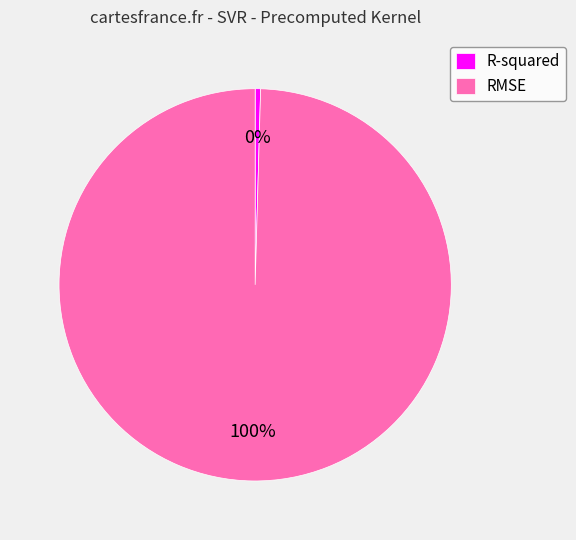

Which category has the smallest portion of the pie?

R-squared